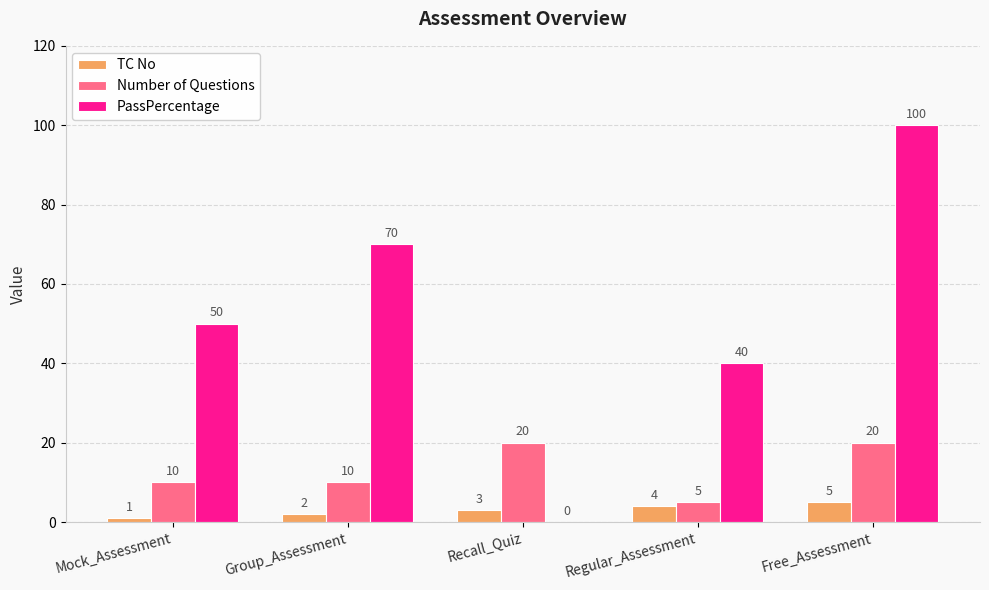

Which series changed the most between Group_Assessment and Recall_Quiz?

PassPercentage